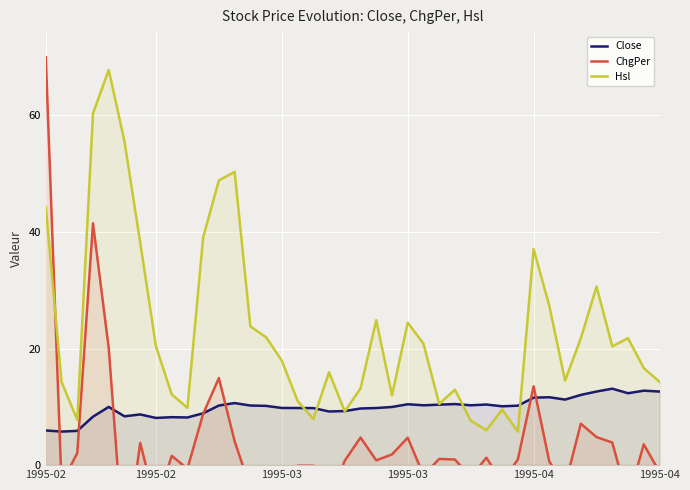

Is it true that ChgPer equals 13.2 at 1995-03?

False